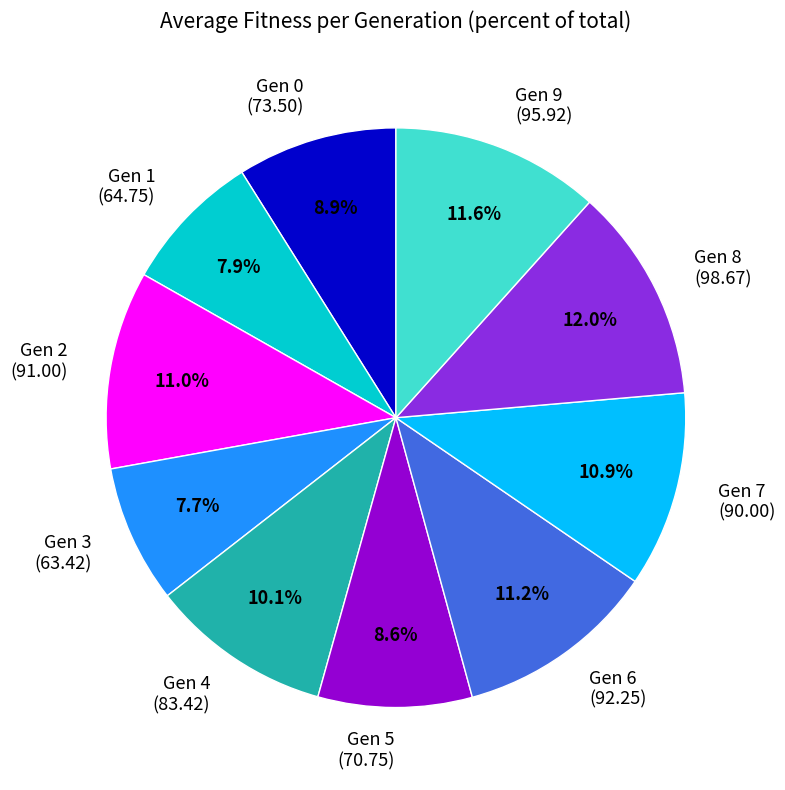

How many slices are in this pie chart?

10